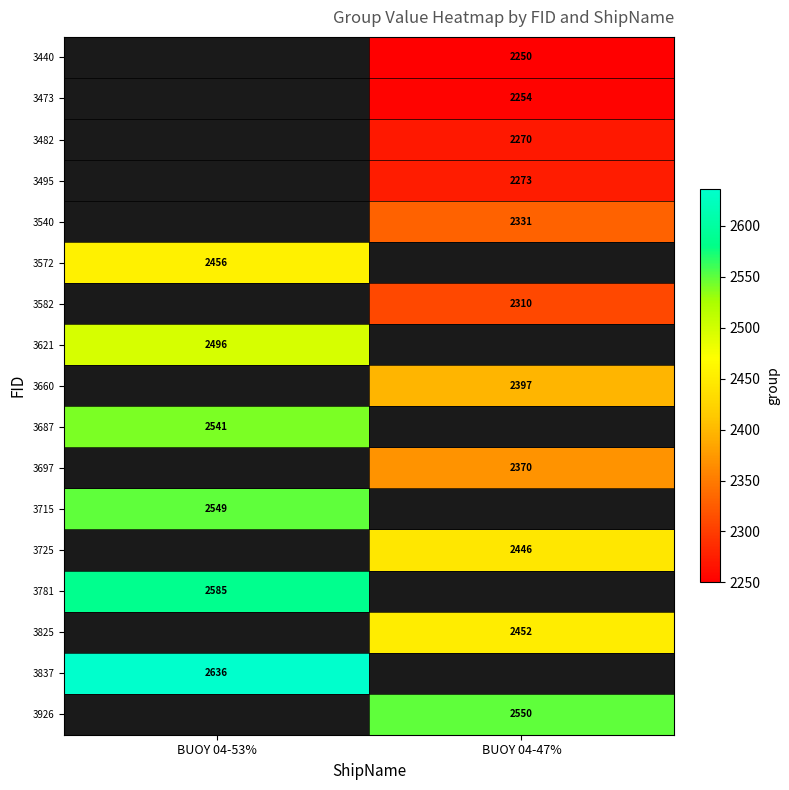

Is the value of 3825 at BUOY 04-47% greater than the value of 3715 at BUOY 04-53%?

No